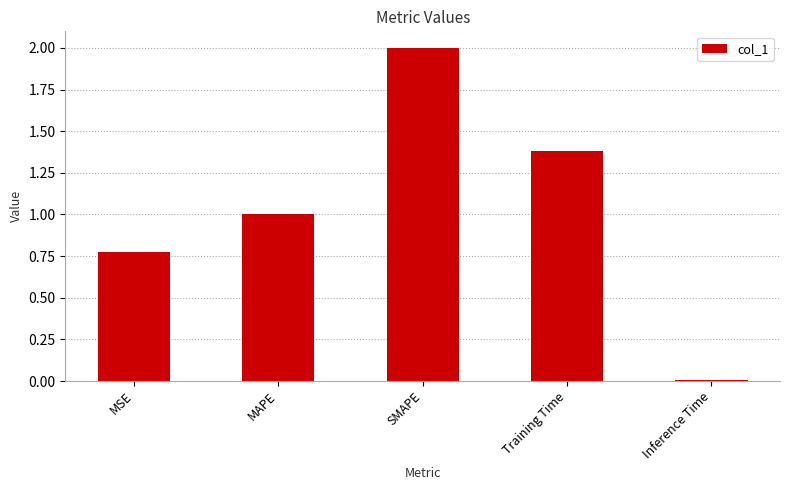

What is the change in value from MAPE to Training Time?

+0.4